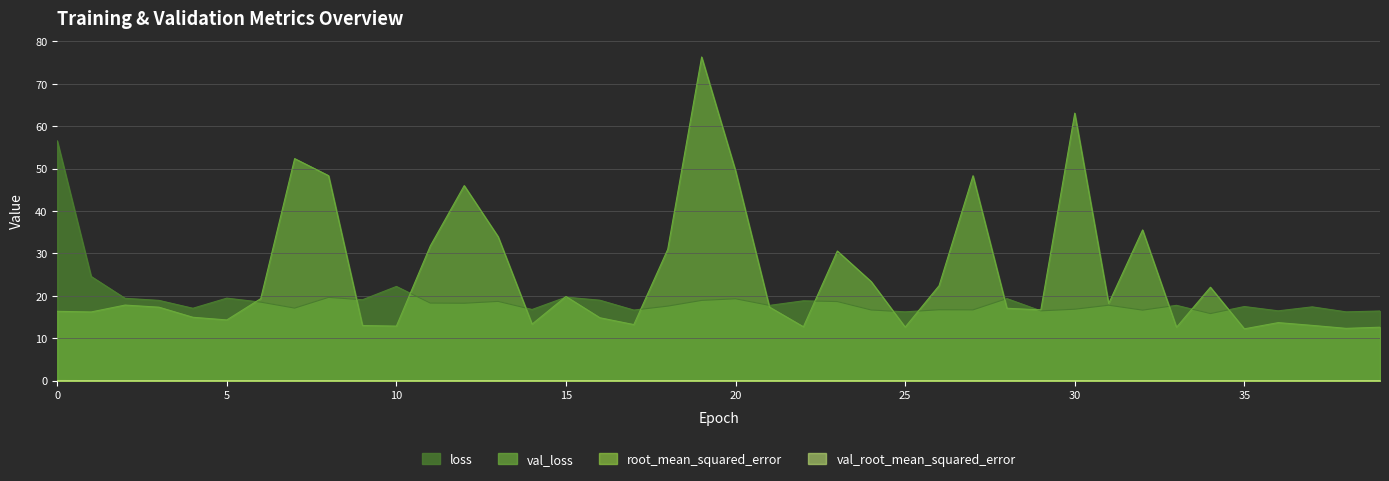

Is the value of val_loss at 5 greater than the value of root_mean_squared_error at 9?

Yes